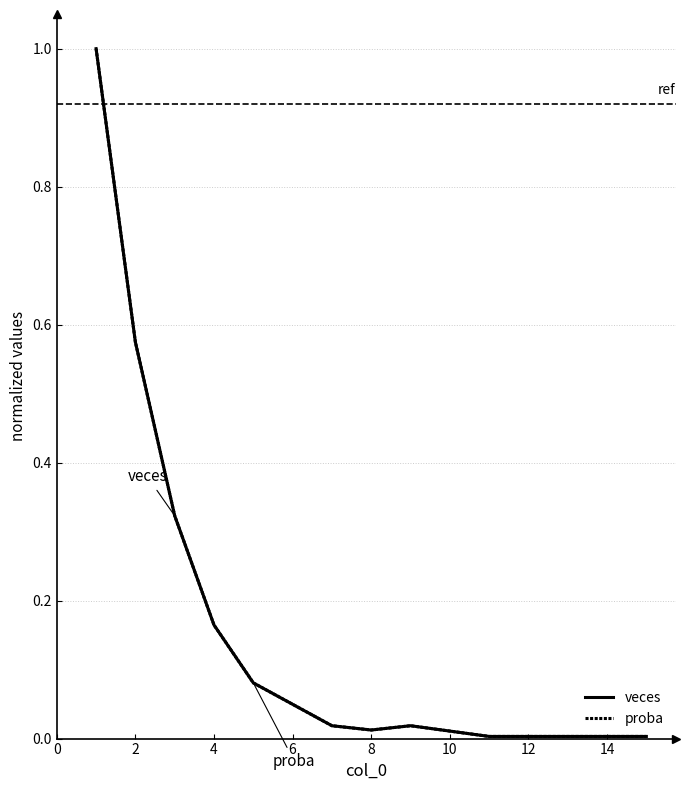

True or false: veces and proba intersect in this chart.

False